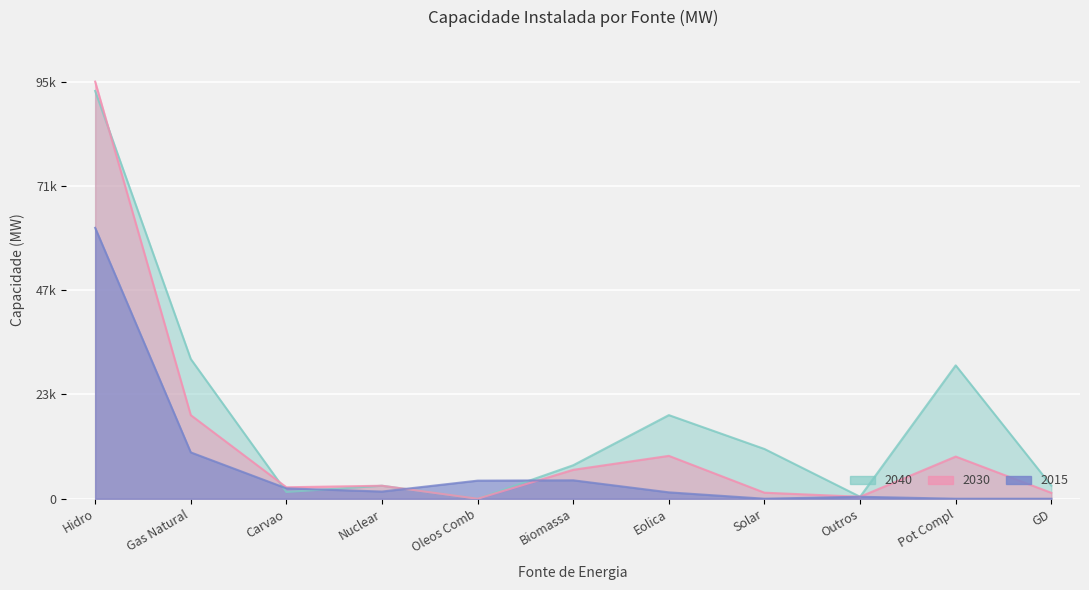

What is the label of the 10th point from the right?

Gas Natural